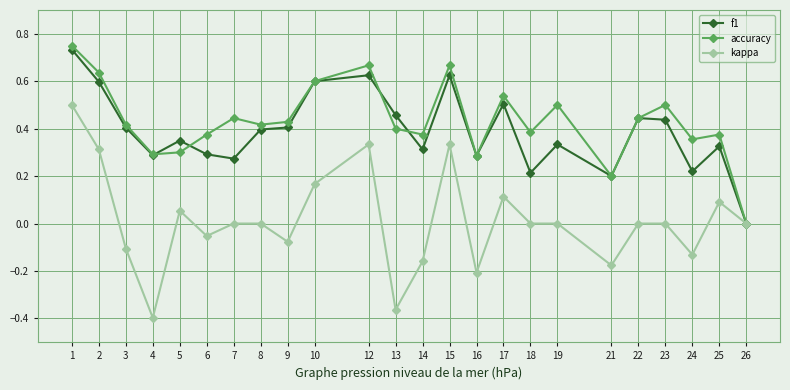

How many positive values does the f1 series have?

23